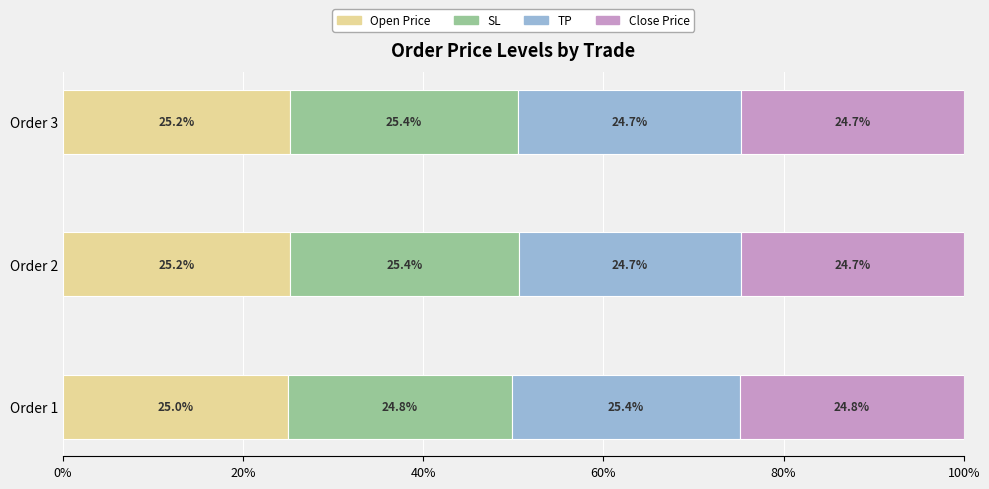

What is the minimum value for Open Price?

25.0